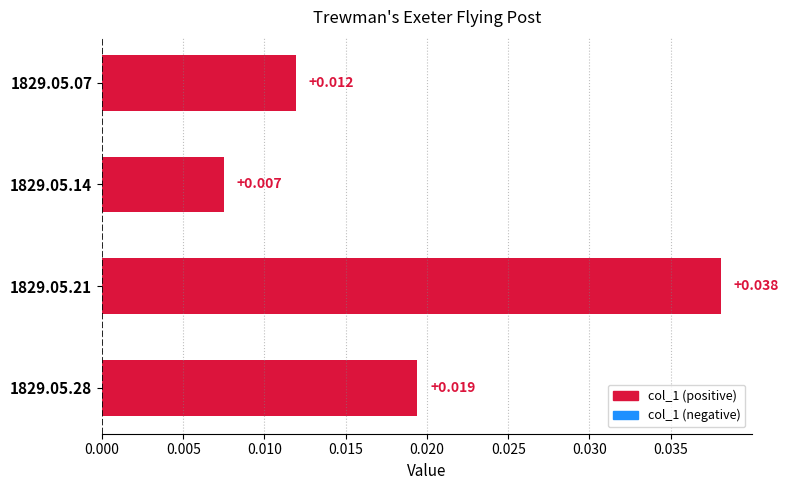

How many data points does each series have?

4